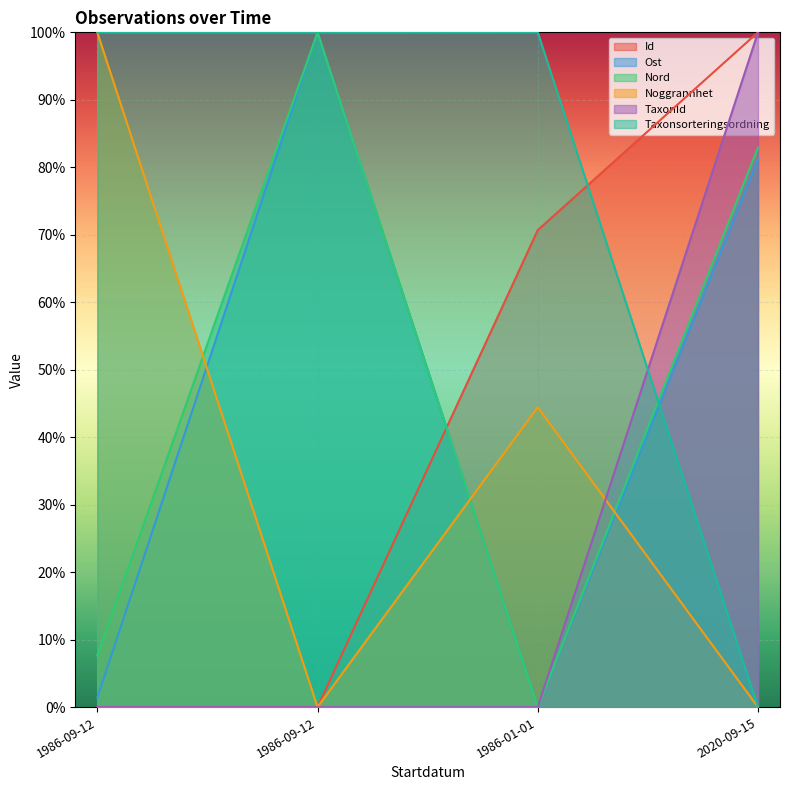

Between 1986-01-01 and 2020-09-15, which series saw the biggest shift?

TaxonId